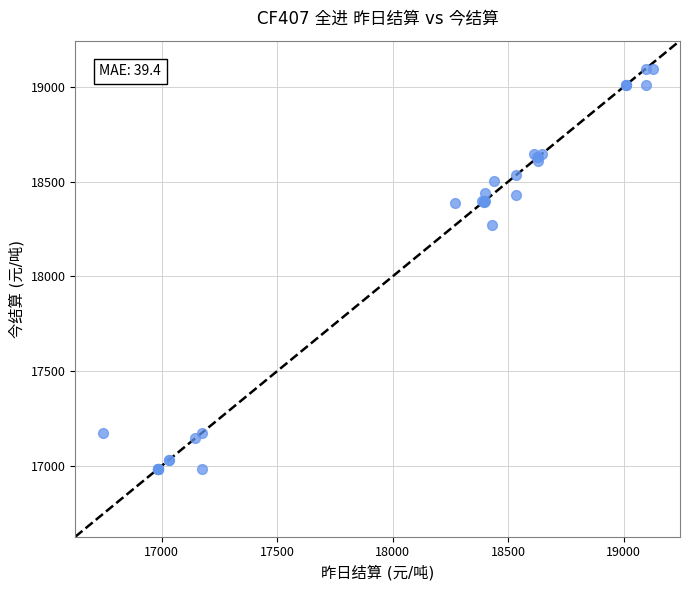

What Y value in the scatter plot is closest to 18040?

18270